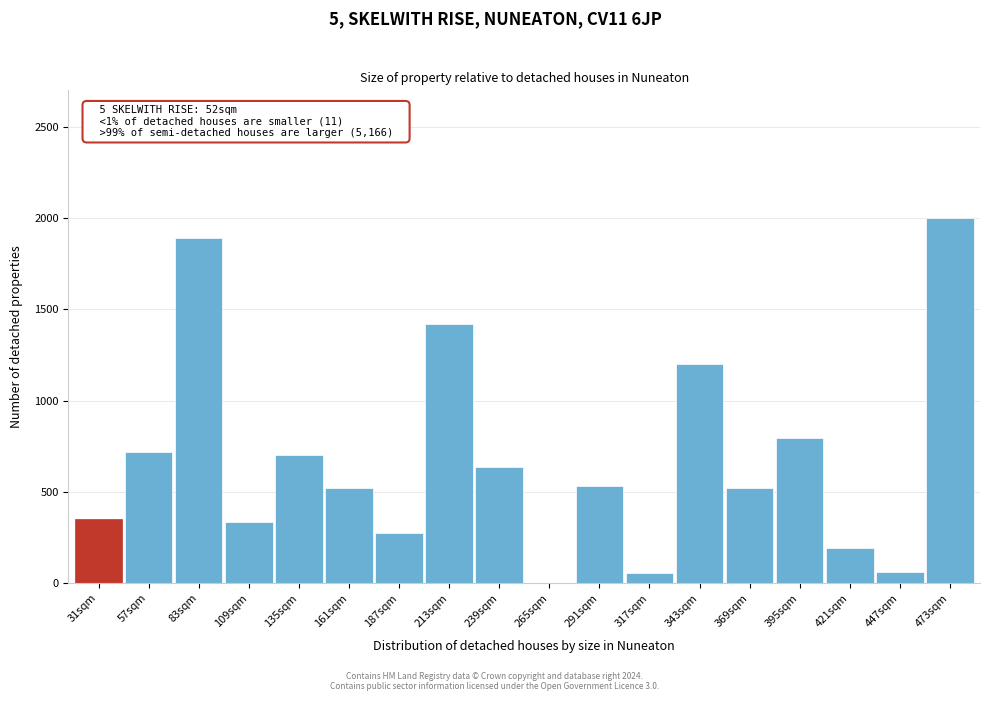

Which label corresponds to the largest value in the chart?

473sqm